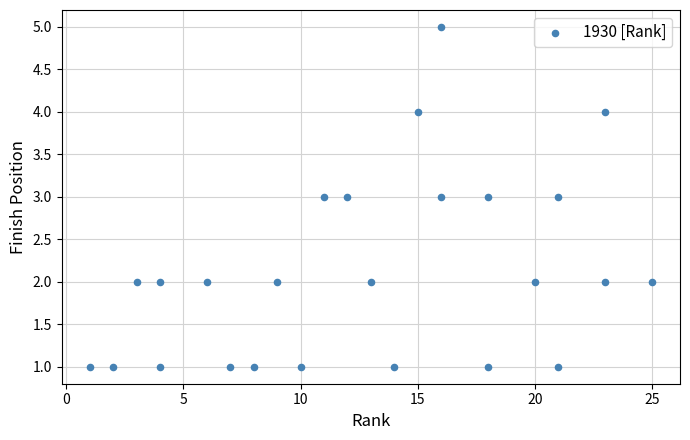

What is the range of X values (max minus min)?

24